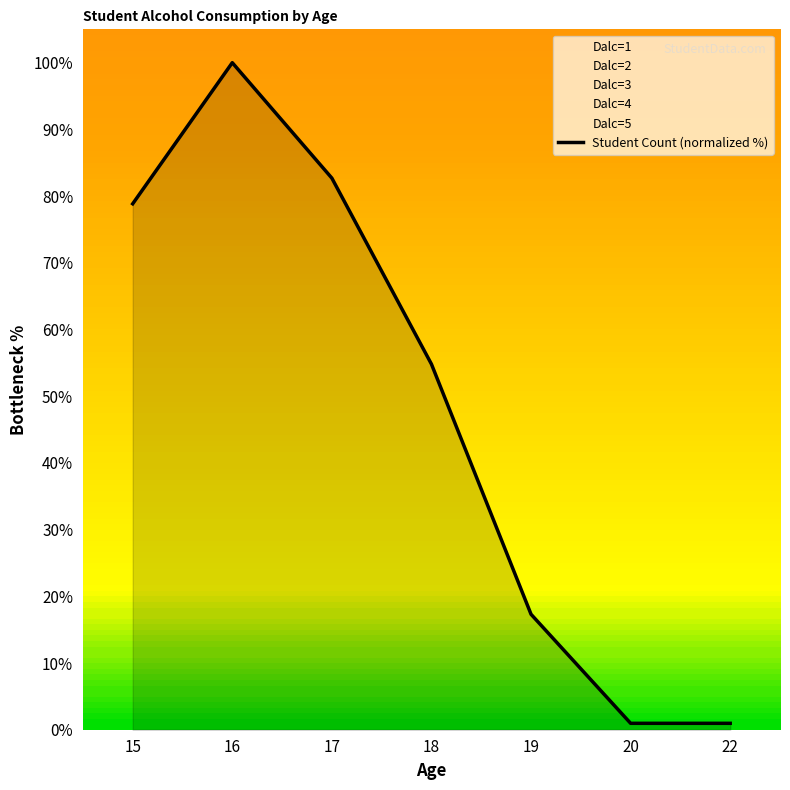

Where is the data nearest to the value 50?

18